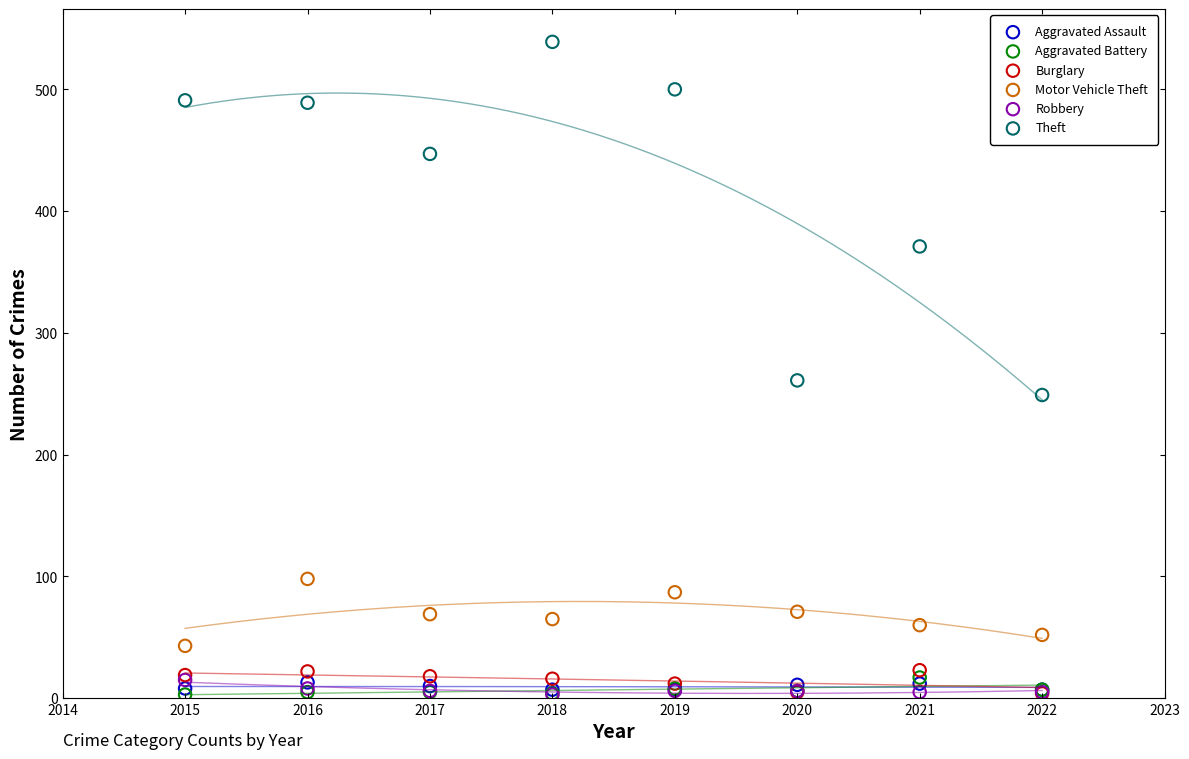

Across all series, what Y value is closest to 271?

261